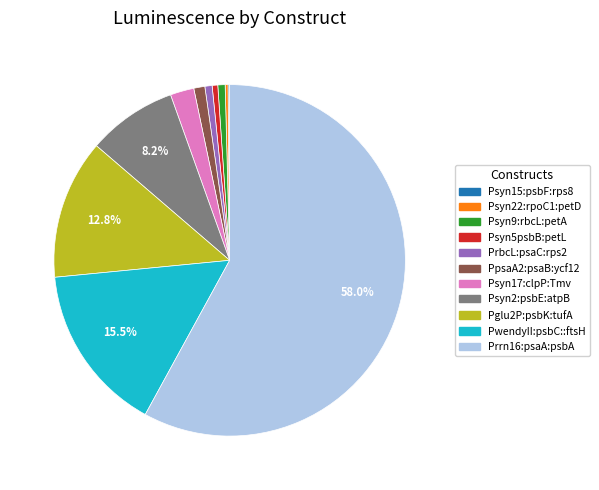

Which slice is the largest?

Prrn16:psaA:psbA